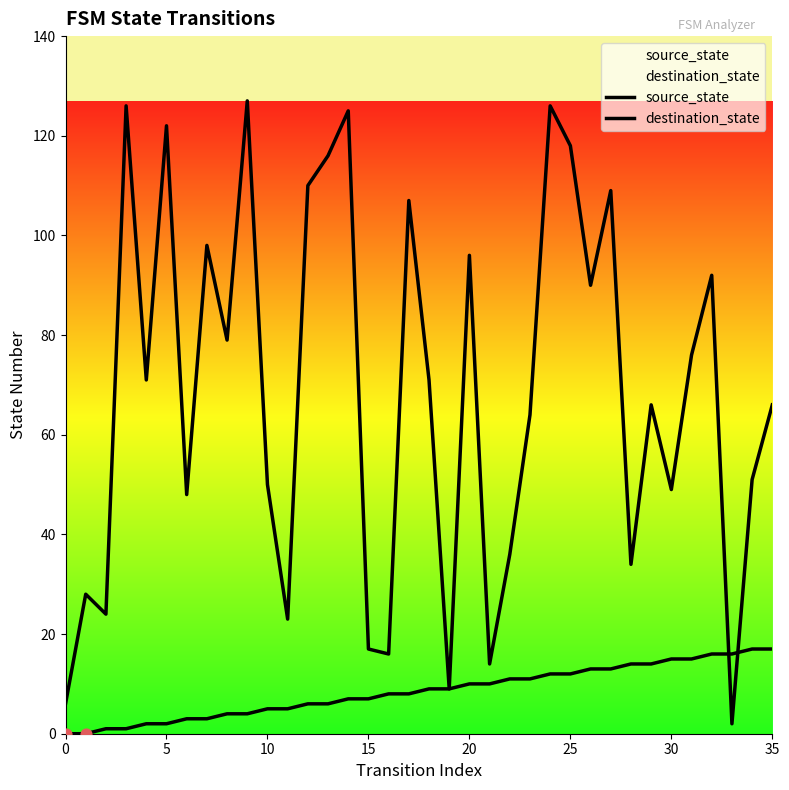

At which category is the sum across all series the highest?

24